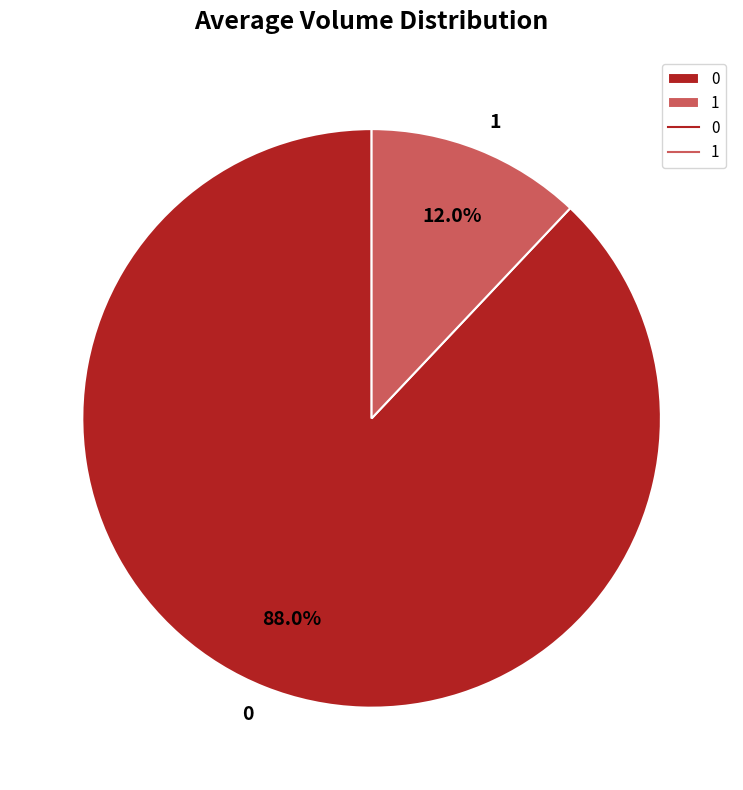

The 0 slice represents 96% of the pie. True or false?

False